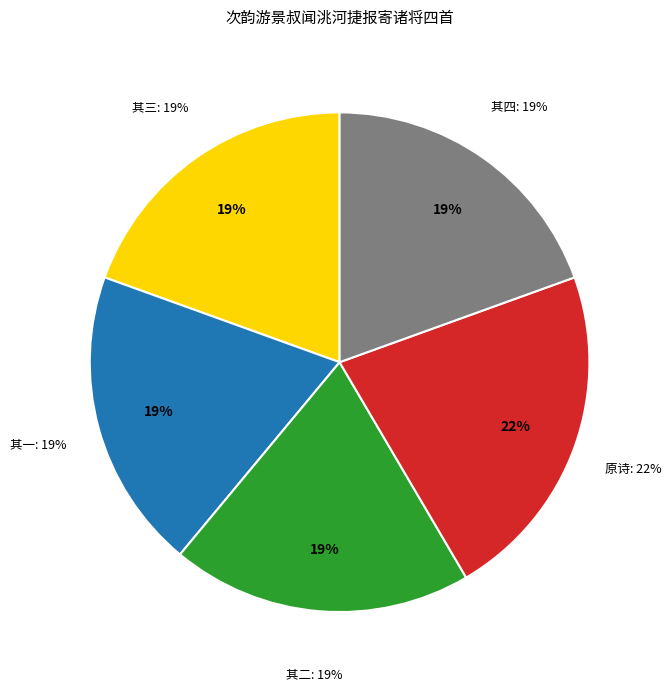

How many segments does this pie chart have?

5